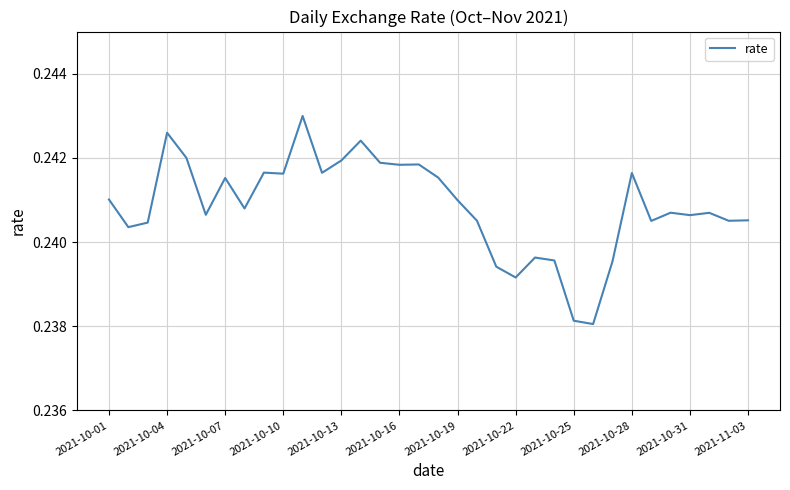

What is the smallest value displayed?

0.2